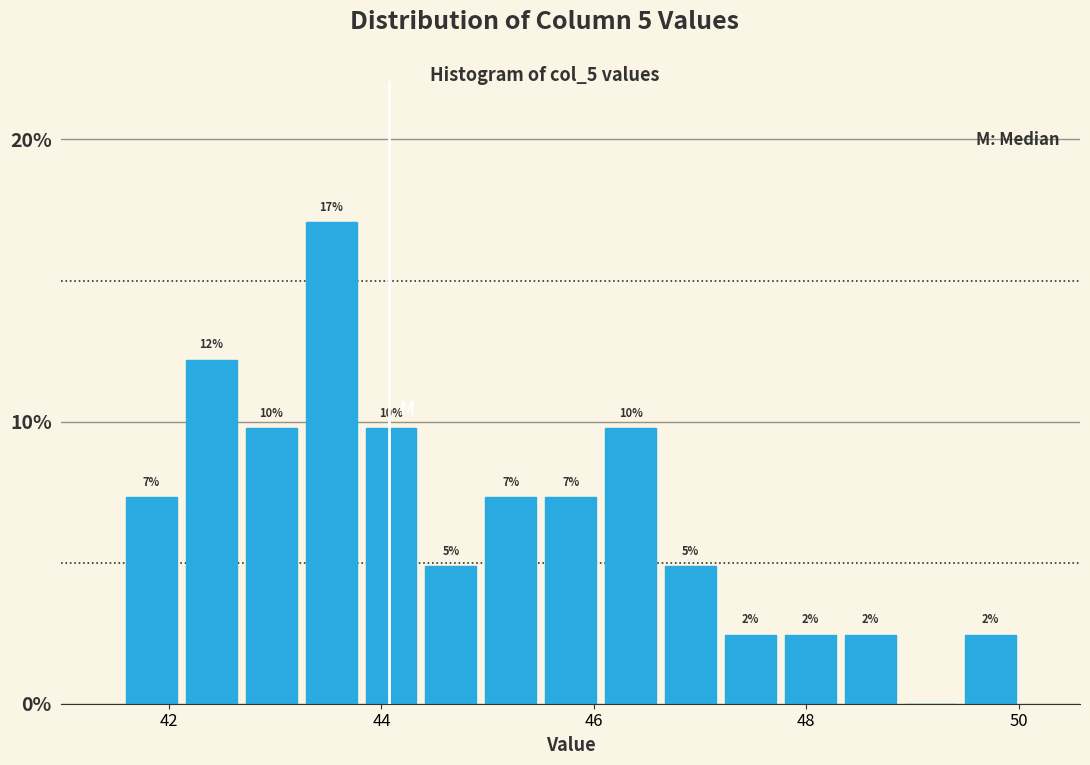

Read against the x-axis, roughly where is the centre of the tallest bar?

43.6